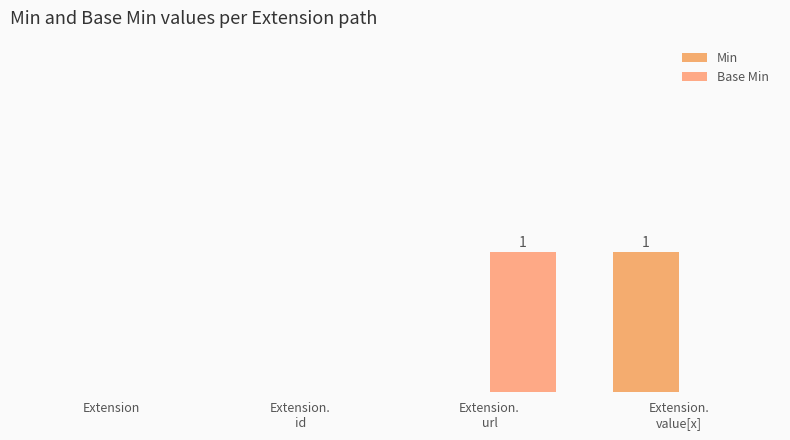

How many distinct data groups are displayed?

2